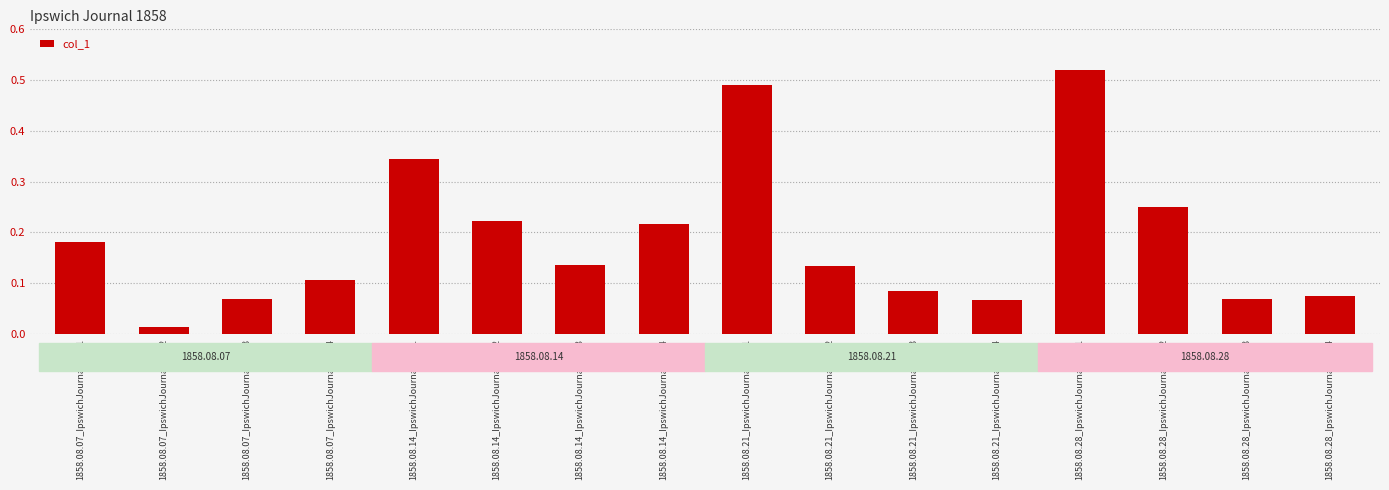

What is the label of the 11th bar from the left?

1858.08.21_IpswichJournal_0003